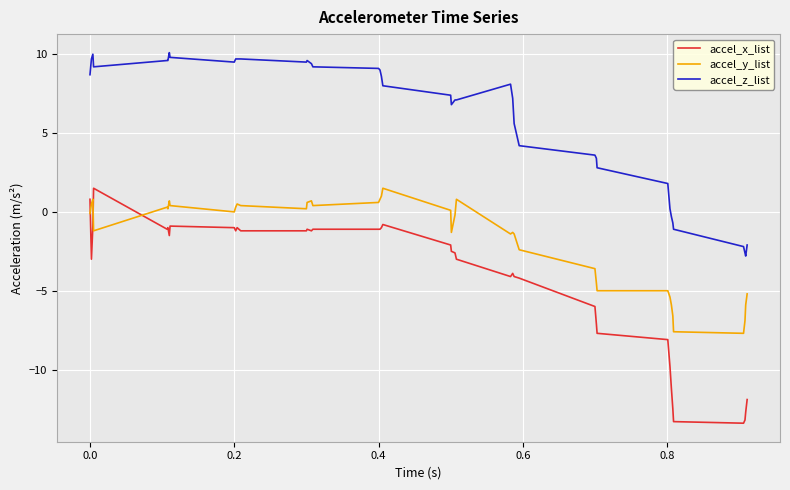

What is the maximum value for accel_x_list?

1.5